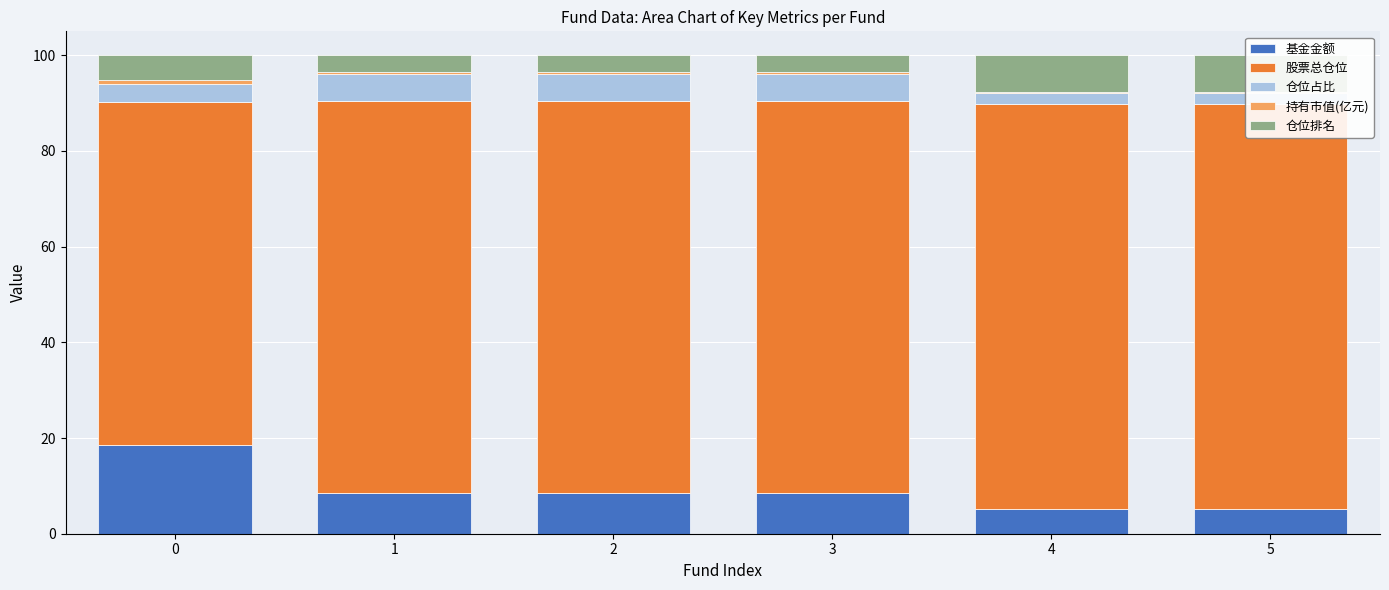

How many categories are shown in the chart?

6